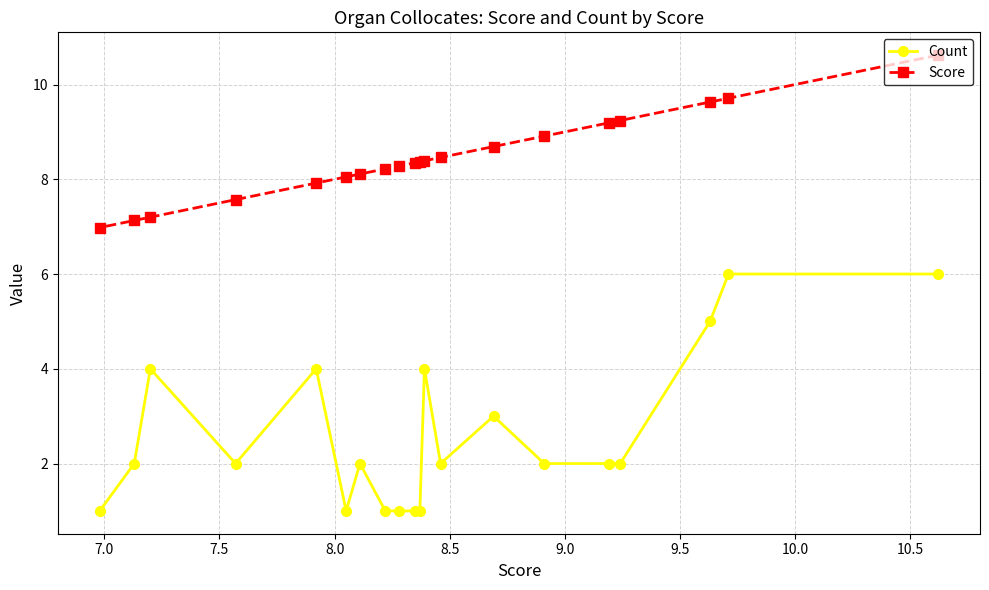

What is the average value of the Score series?

8.5